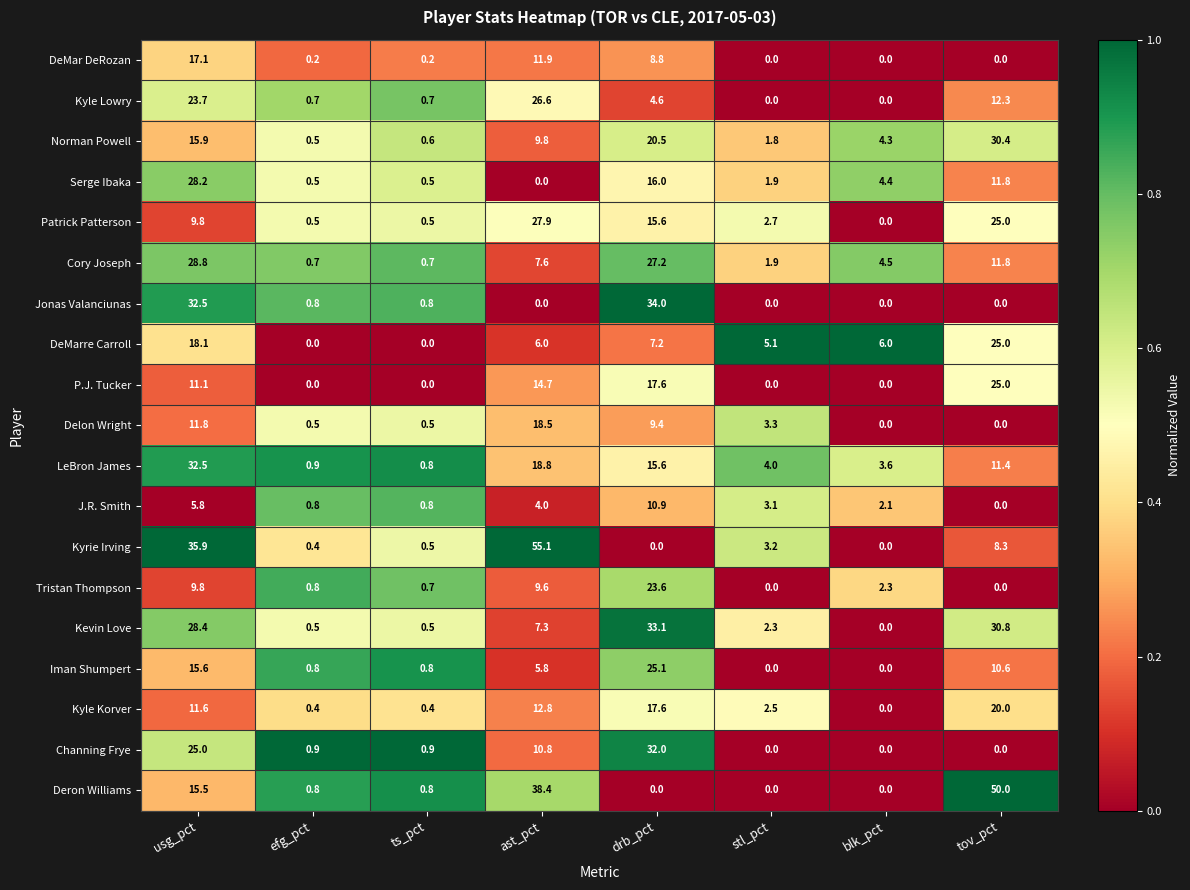

What is the maximum value for Jonas Valanciunas?

34.0